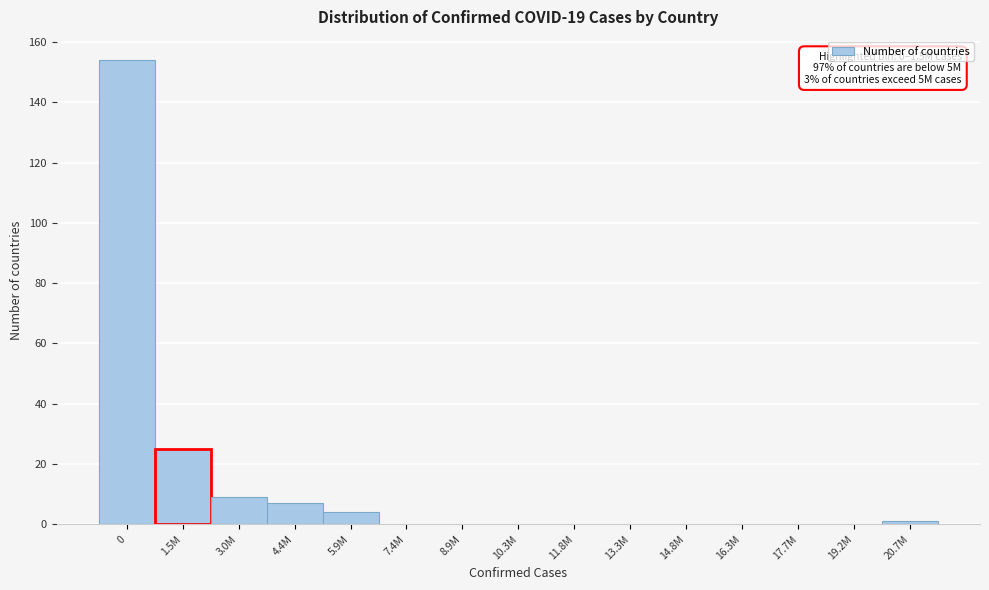

Reading left to right, transcribe all the data shown in this chart.

0=154	1.5M=25	3.0M=9	4.4M=7	5.9M=4	7.4M=0	8.9M=0	10.3M=0	11.8M=0	13.3M=0	14.8M=0	16.3M=0	17.7M=0	19.2M=0	20.7M=1